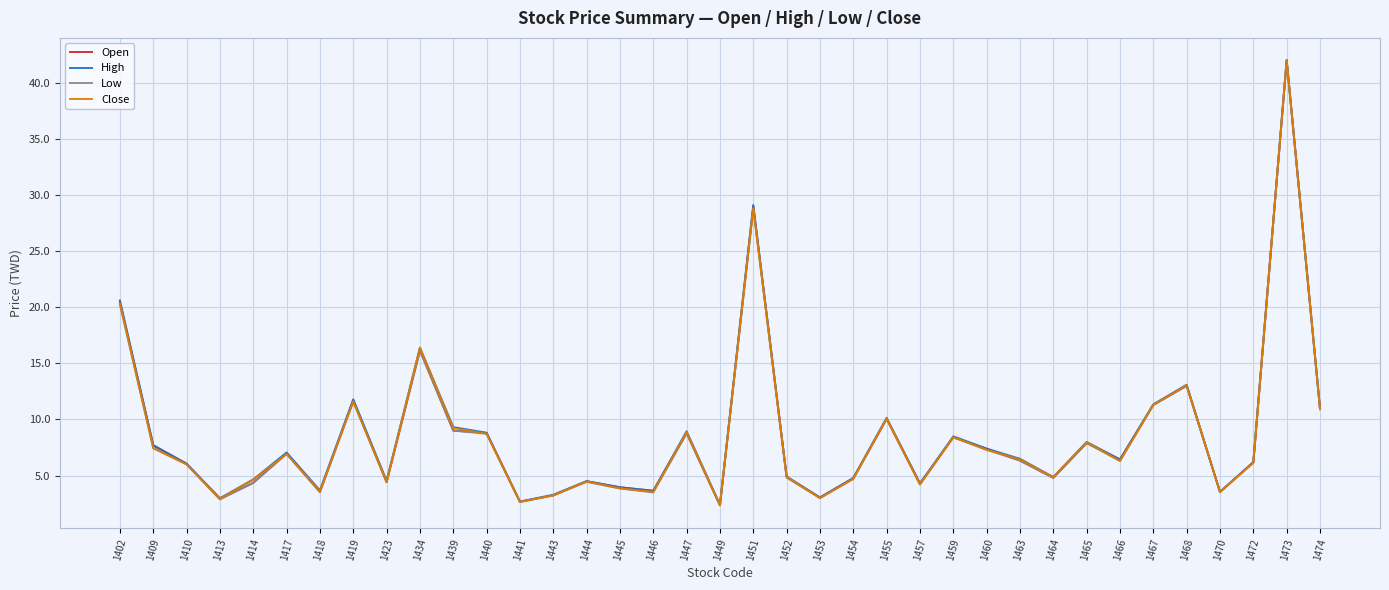

At which category does Open reach its first local peak?

1417